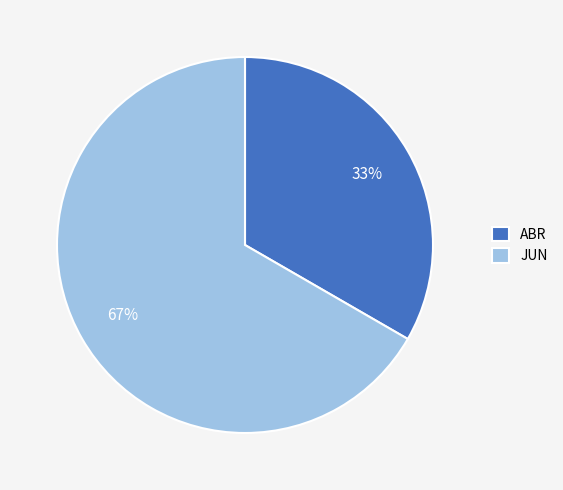

What is the largest slice in the pie chart?

JUN